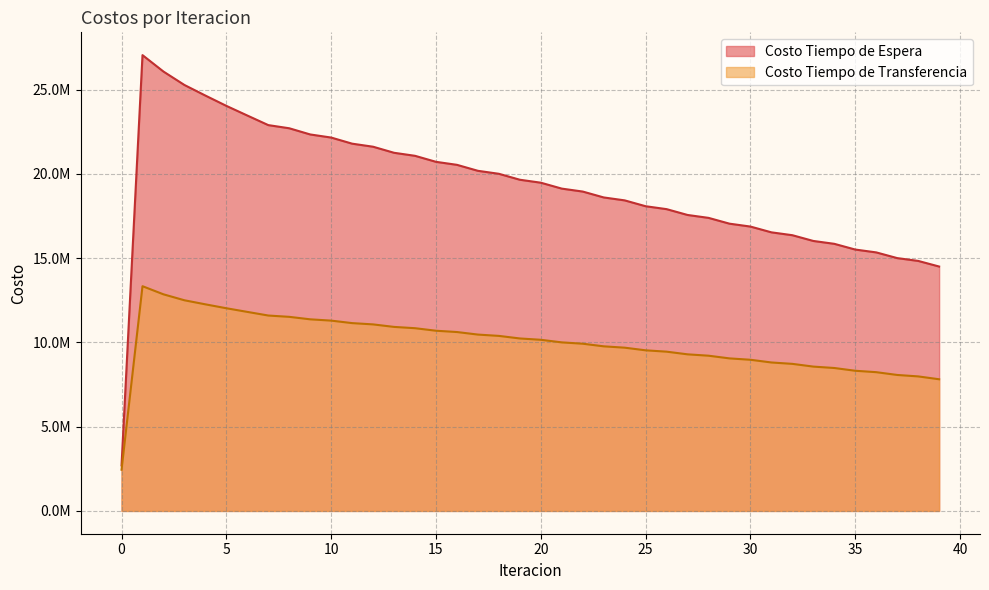

Which label corresponds to the largest value in the chart?

1